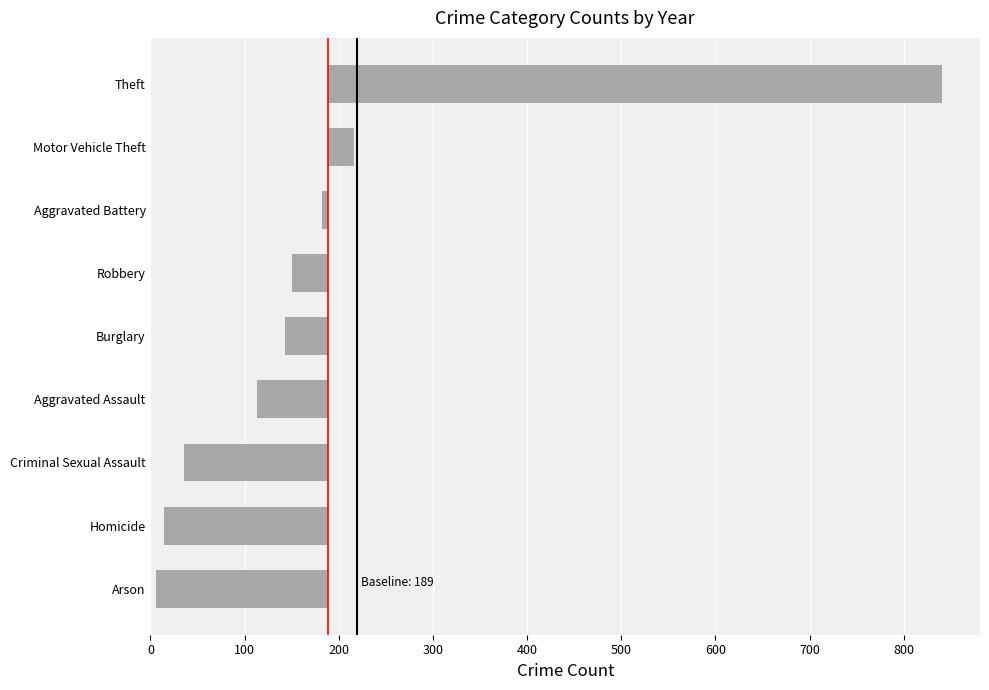

What position from the right is Burglary?

6